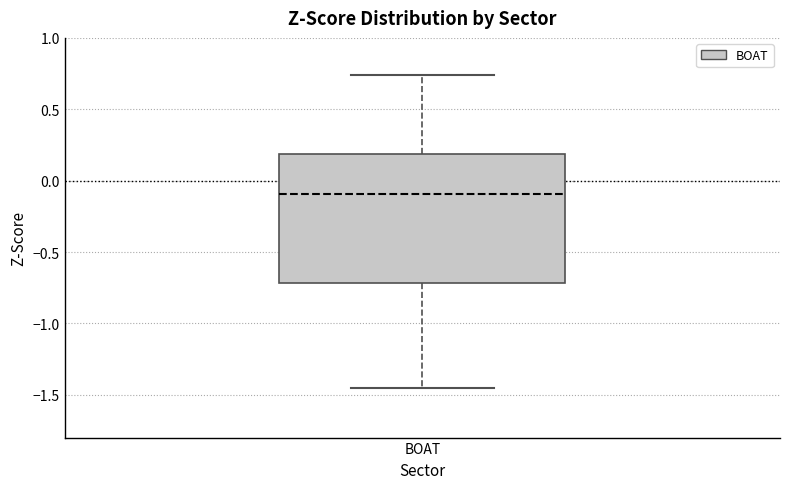

Transcribe this box plot: give where the median line is, the range the box spans, and where the two whiskers end, as read against the y-axis. The values are not printed on the chart, so give them approximately, as read against the axis.

median -0.10, box -0.70 to 0.20, whiskers -1.45 to 0.75